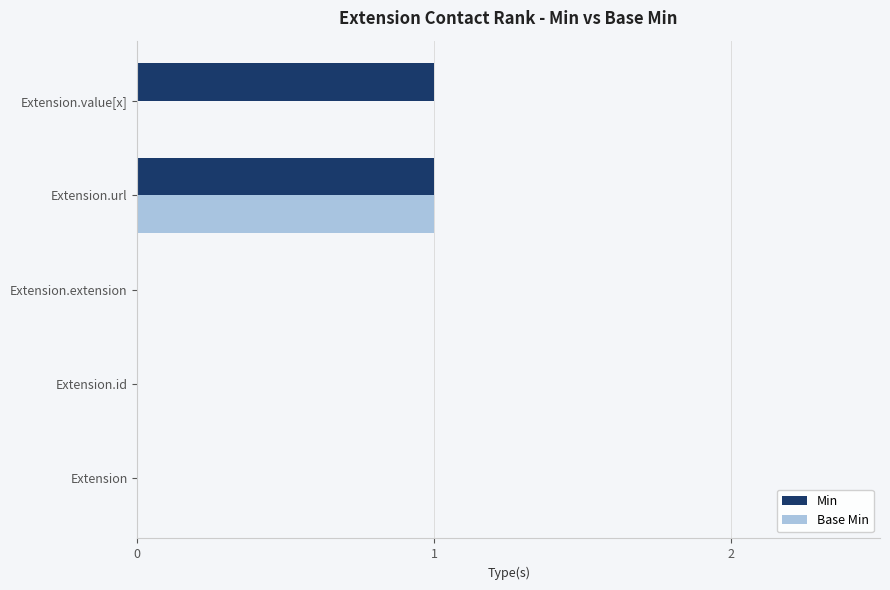

Between Extension.extension and Extension.value[x], which series saw the biggest shift?

Min